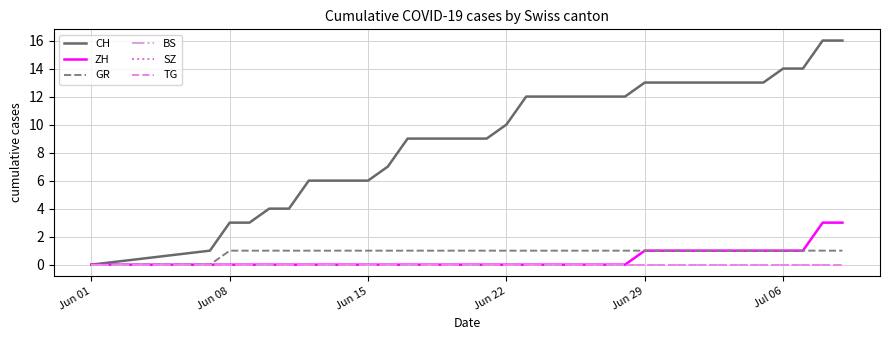

Which series has the largest total across all categories?

CH